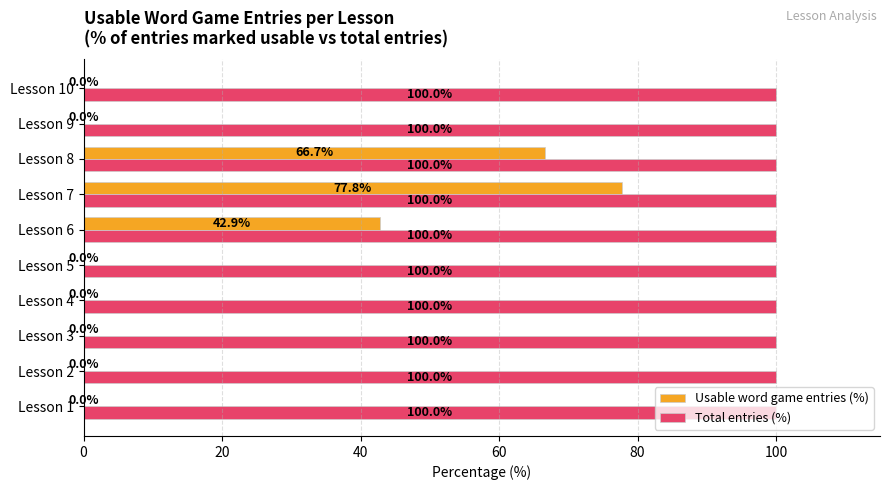

At which category is the sum across all series the highest?

Lesson 7